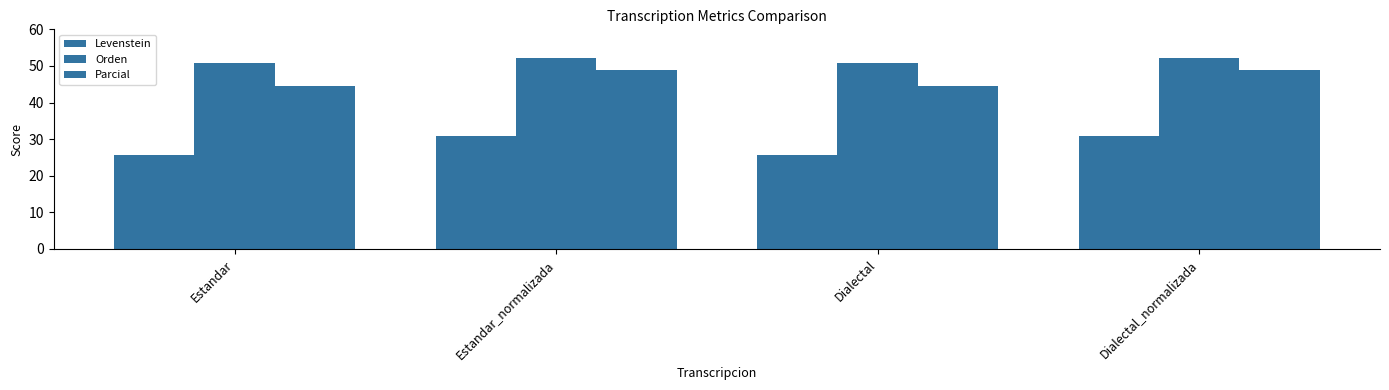

Is it true that Orden equals 81.7 at Dialectal?

False